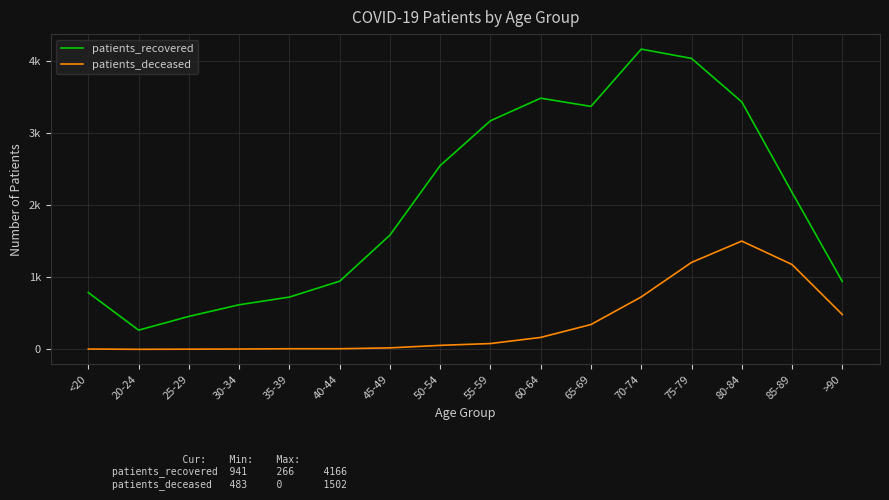

Which category has the highest value in the patients_recovered series?

70-74